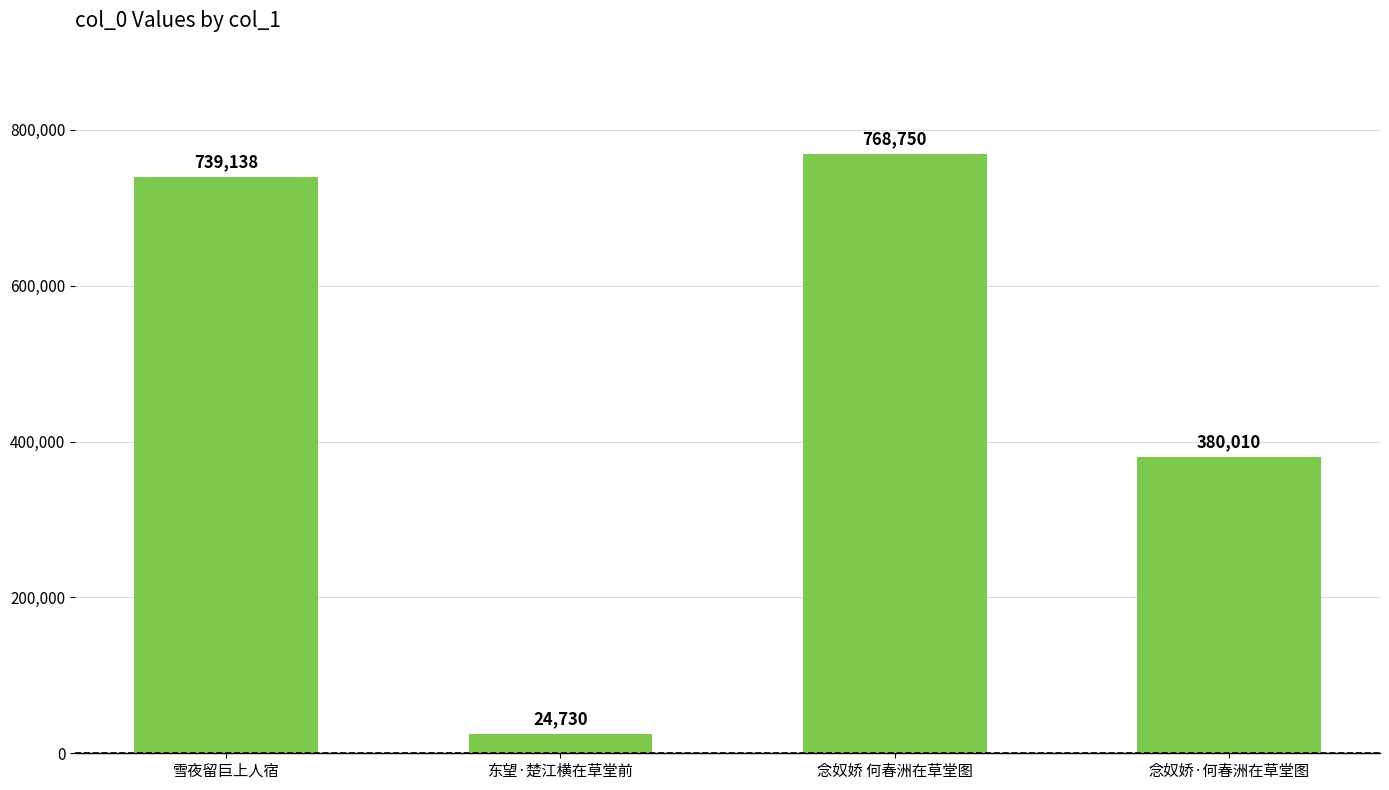

What is the difference between the second highest and minimum values?

714408